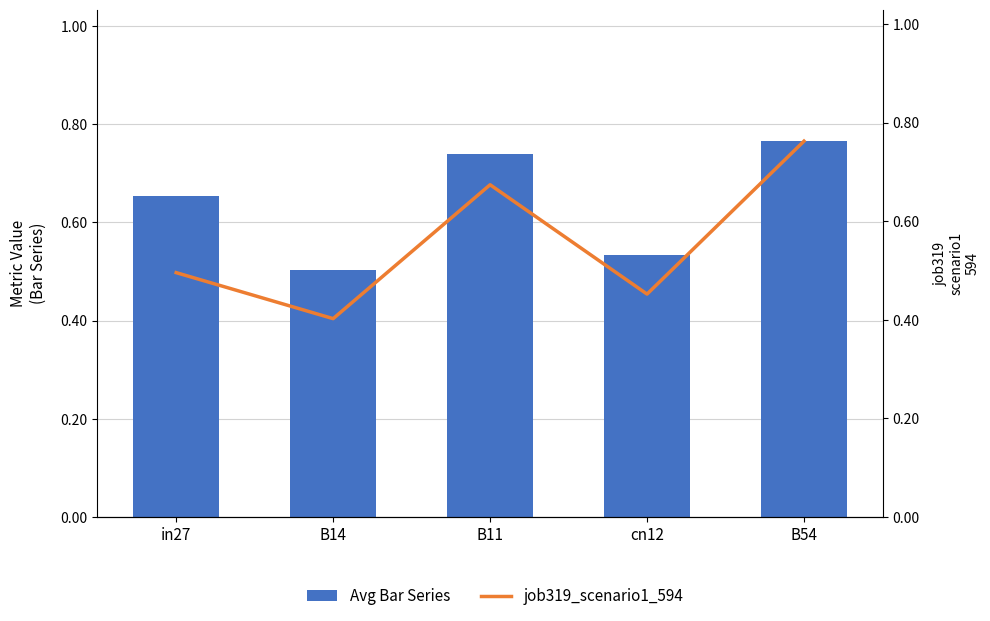

Reading left to right, transcribe all the data shown in this chart.

Avg Bar Series: in27=0.7	B14=0.5	B11=0.7	cn12=0.5	B54=0.8
job319_scenario1_594: in27=0.5	B14=0.4	B11=0.7	cn12=0.5	B54=0.8